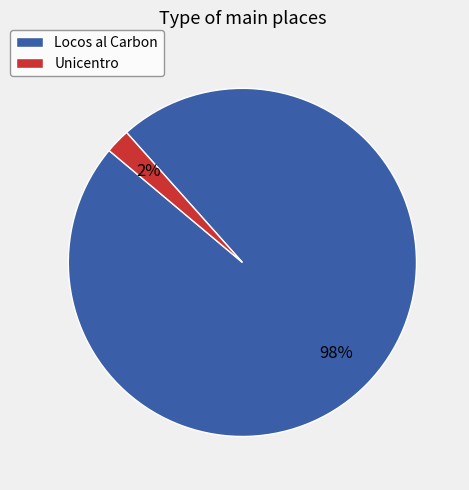

Rank the categories by value from lowest to highest.

Unicentro, Locos al Carbon